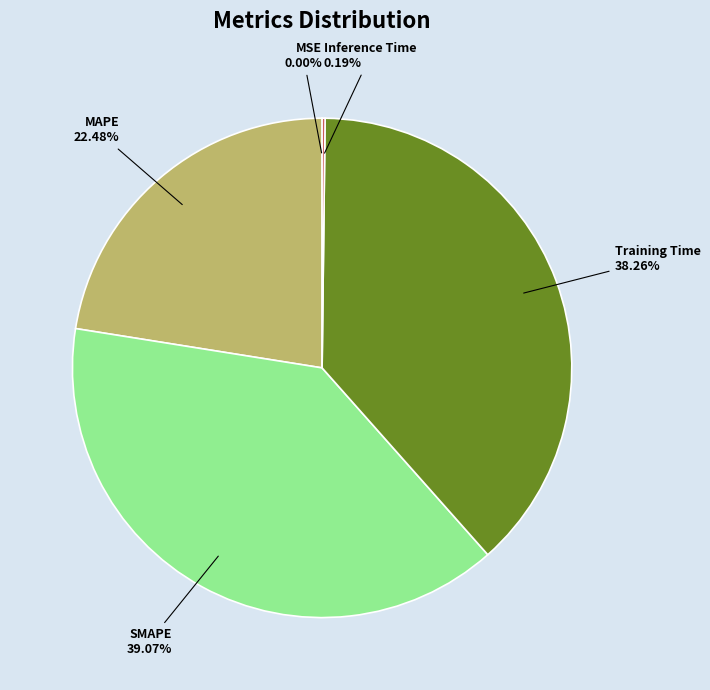

Is there any slice that represents more than half of the pie?

No